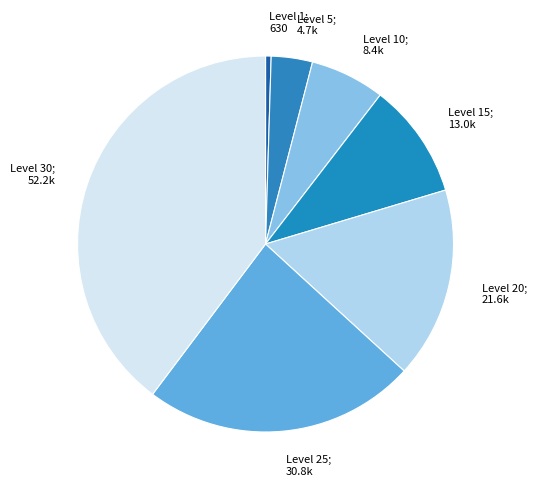

Count the number of slices in the pie.

7